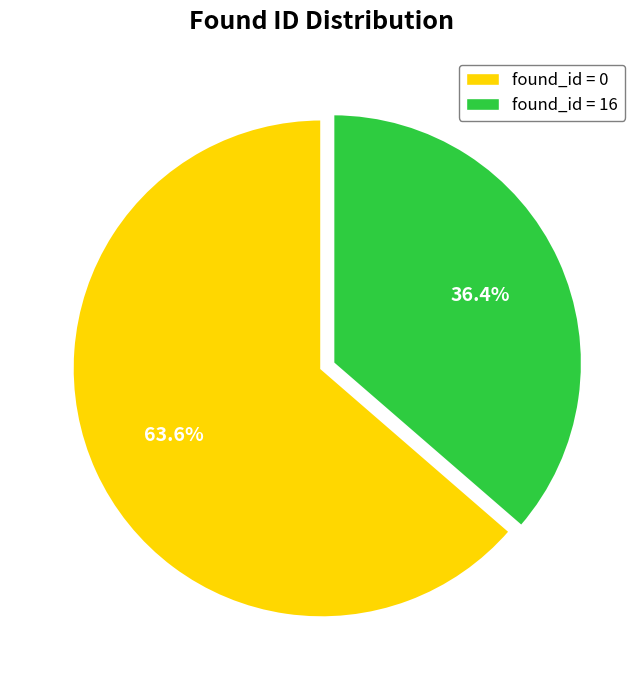

Between found_id = 0 and found_id = 16, which is larger?

found_id = 0